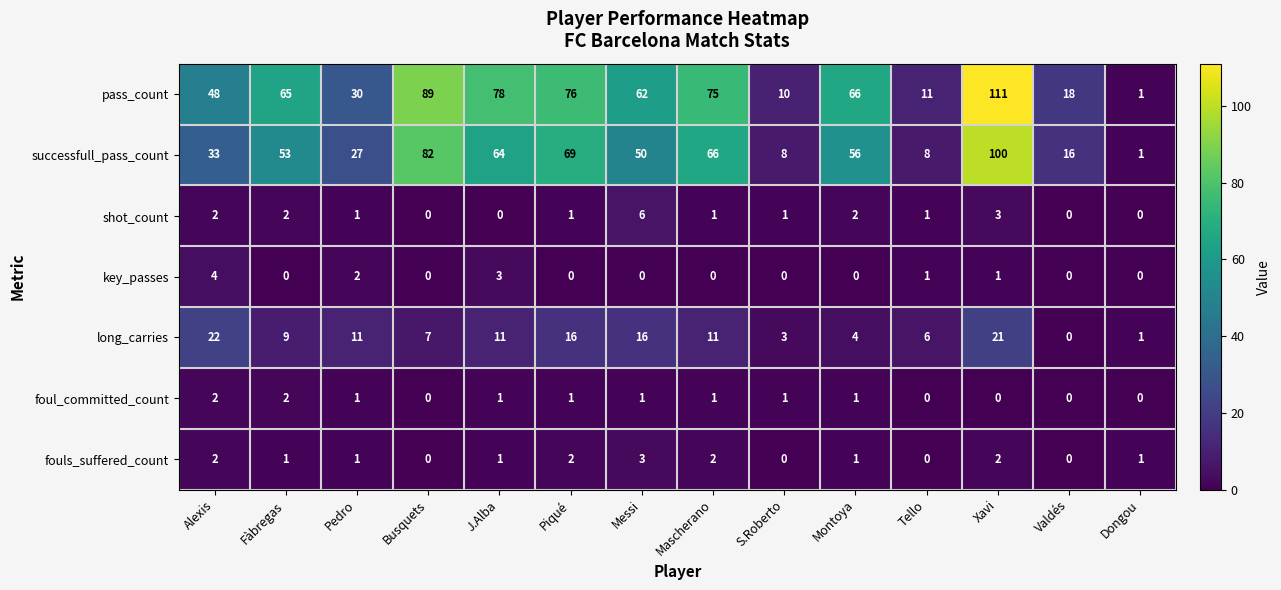

The long_carries series shows 0 at Valdés. True or false?

True